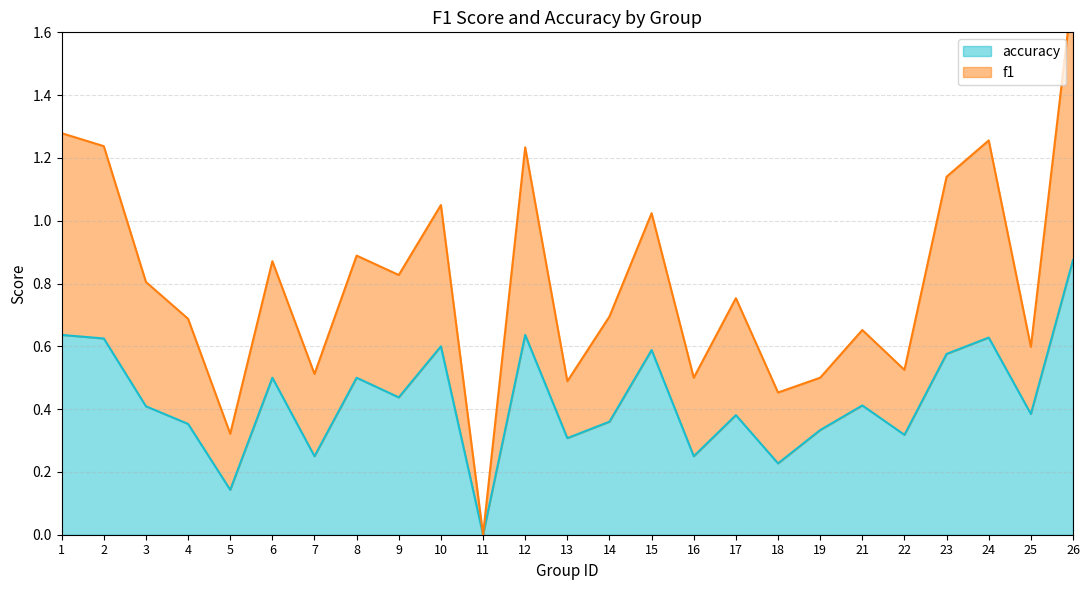

Which category has the highest value in the accuracy series?

26